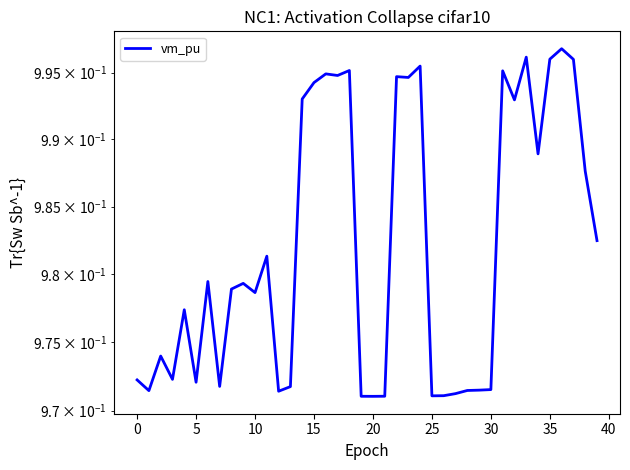

How many lines are shown in the chart?

1